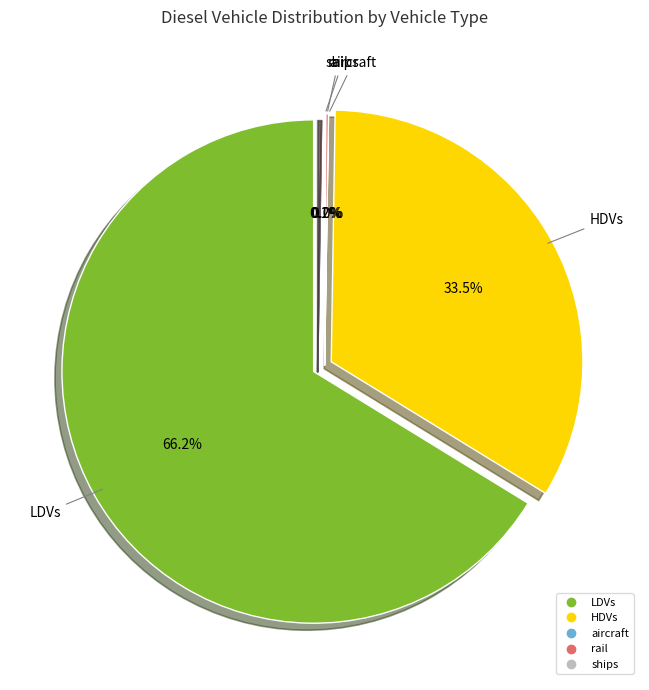

To the nearest percent, what portion does LDVs represent?

66%